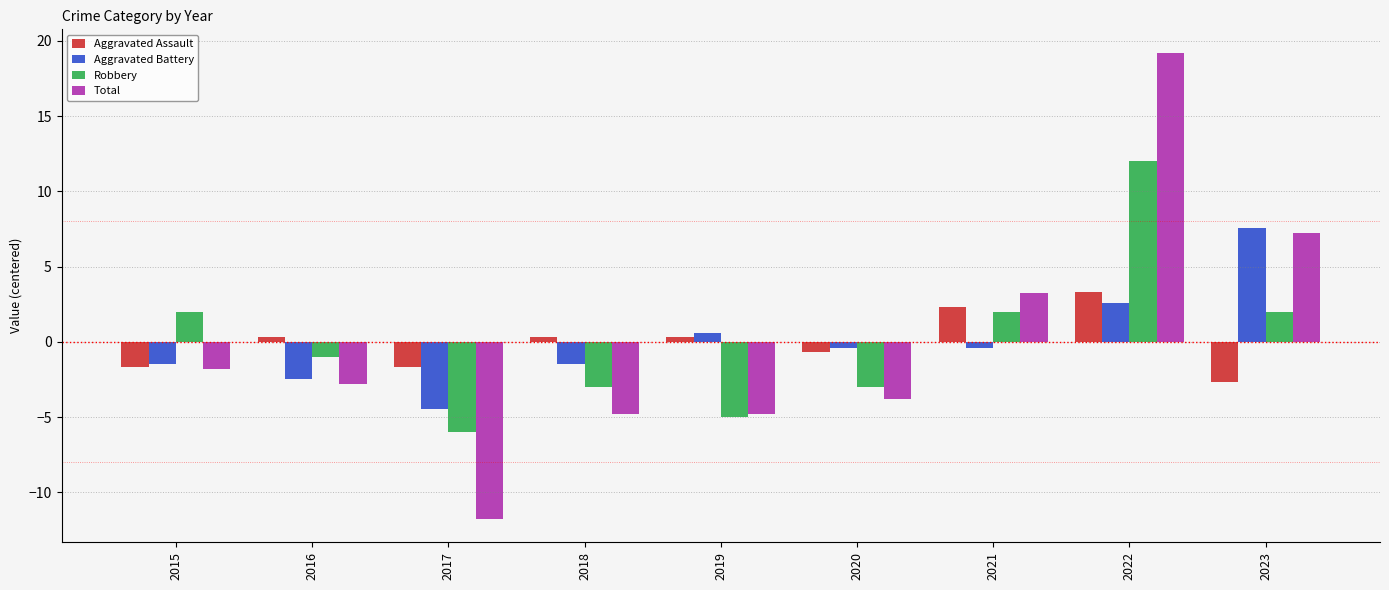

What is the difference between the highest and lowest values at 2018?

5.1